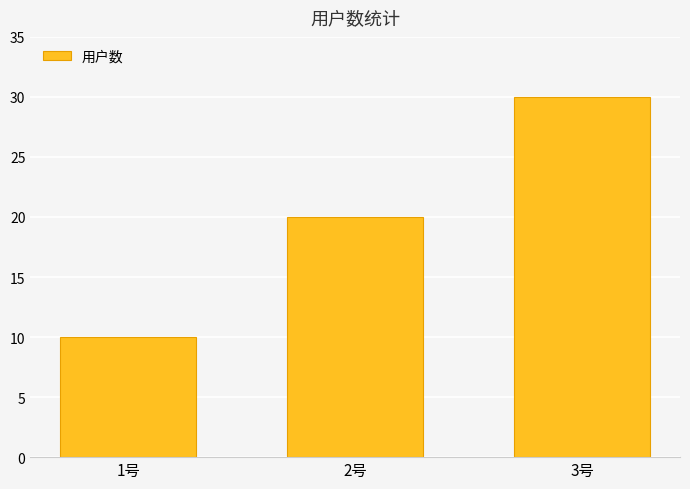

What is the difference between the second highest and minimum values?

10